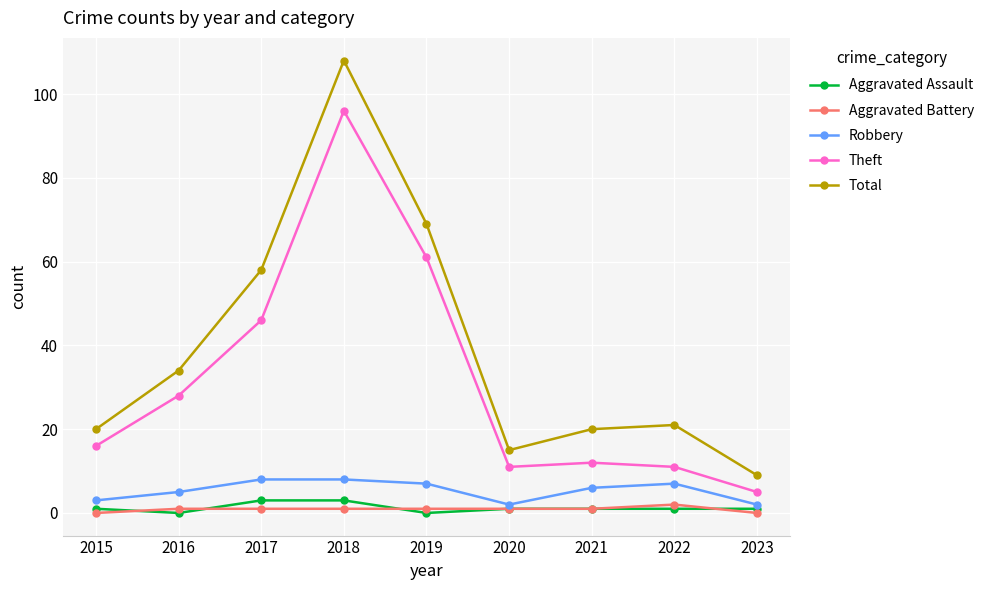

At which category is the sum across all series the highest?

2018